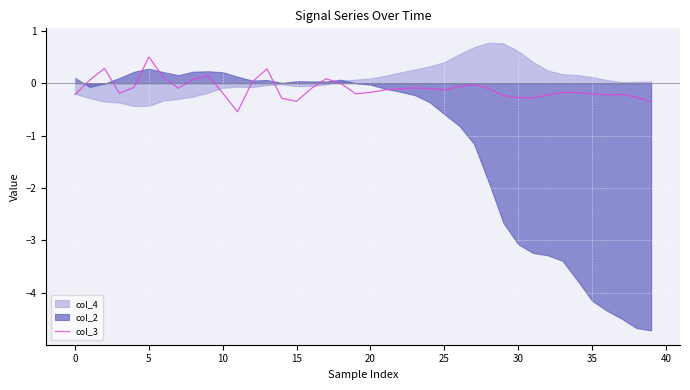

How many lines are shown in the chart?

1